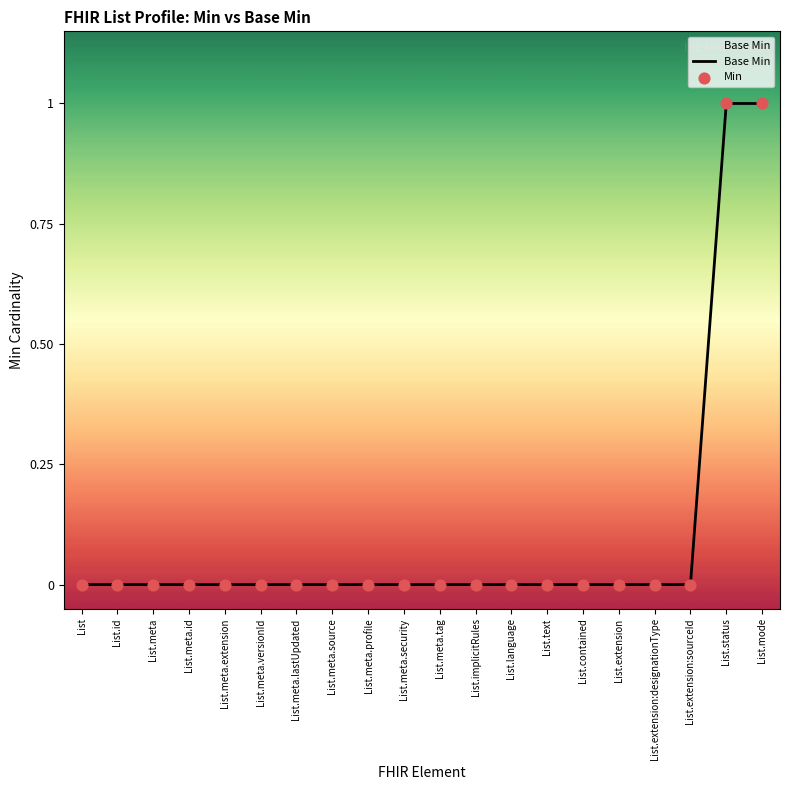

The chart shows a value of 0 at List.extension. True or false?

True